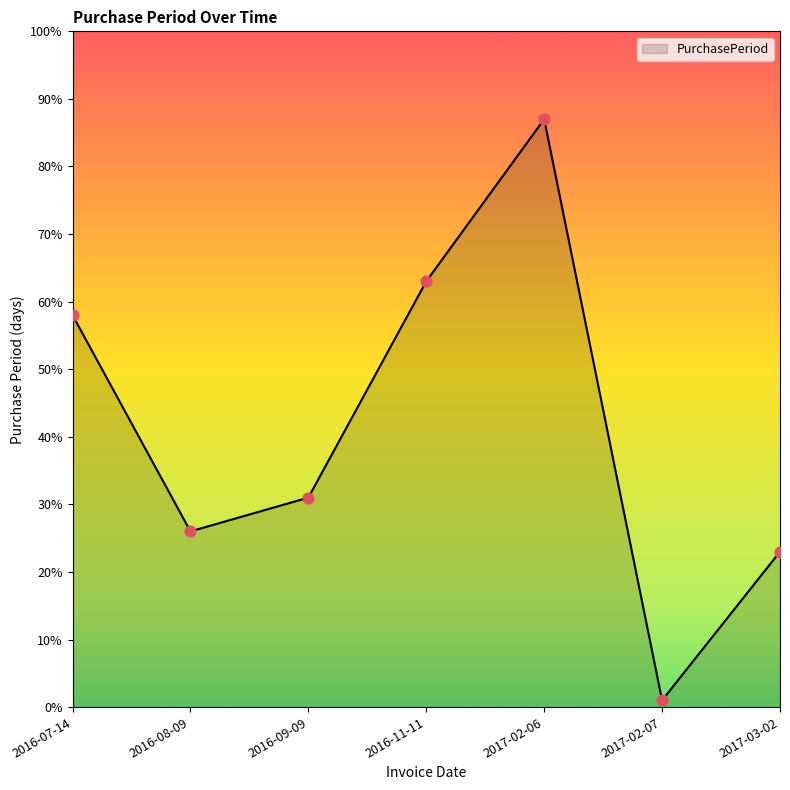

Which has a higher value, 2017-02-06 or 2016-08-09?

2017-02-06